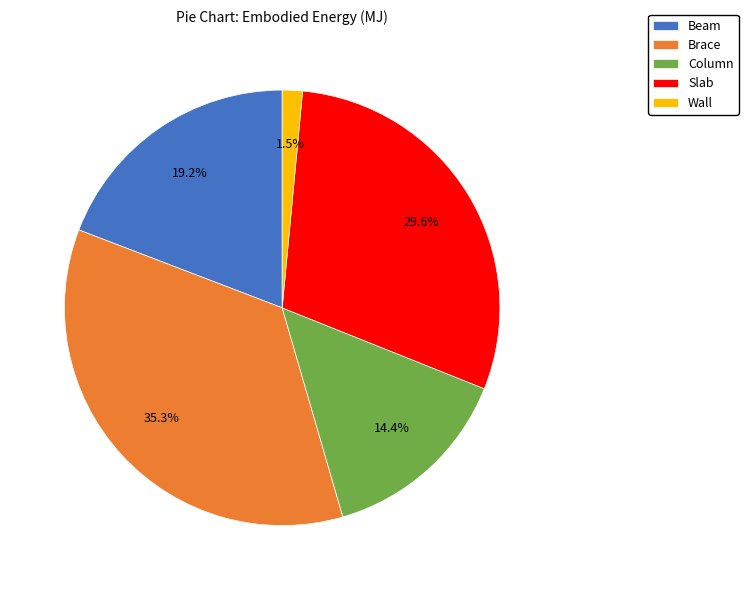

Is there a majority slice in this chart?

No